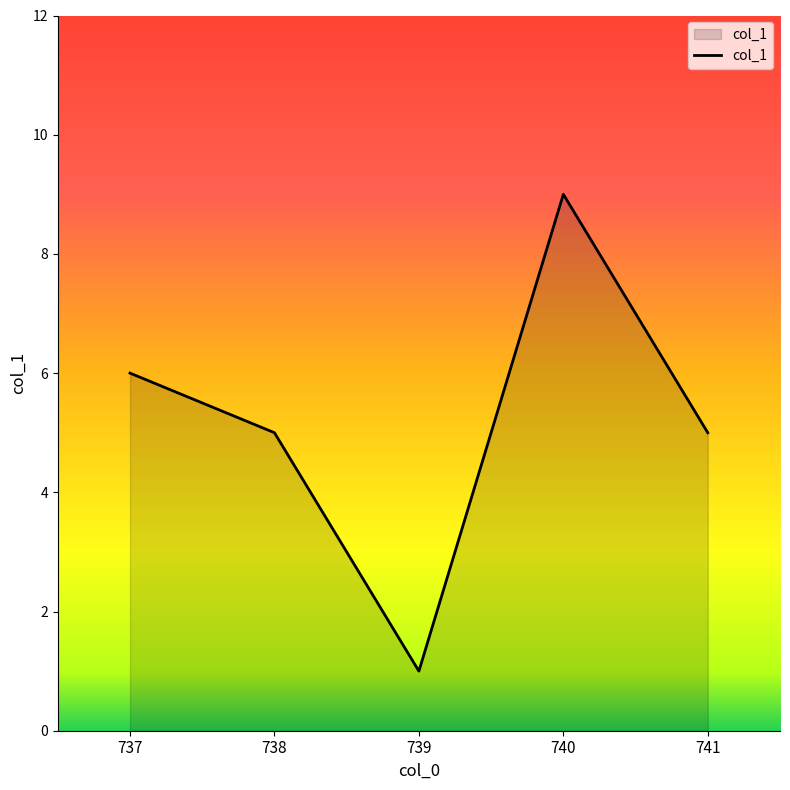

Reading right to left, what are all the values shown in this chart?

5	9	1	5	6